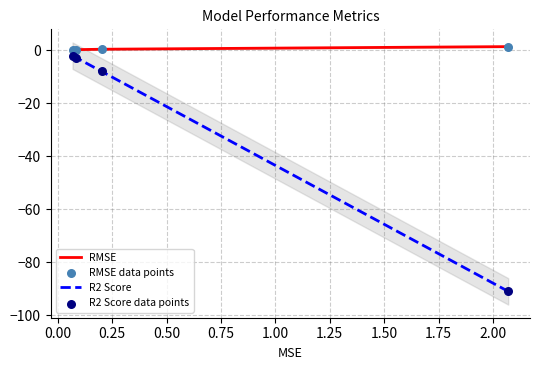

What are all the series names shown in the legend?

RMSE, R2 Score, RMSE data points, R2 Score data points